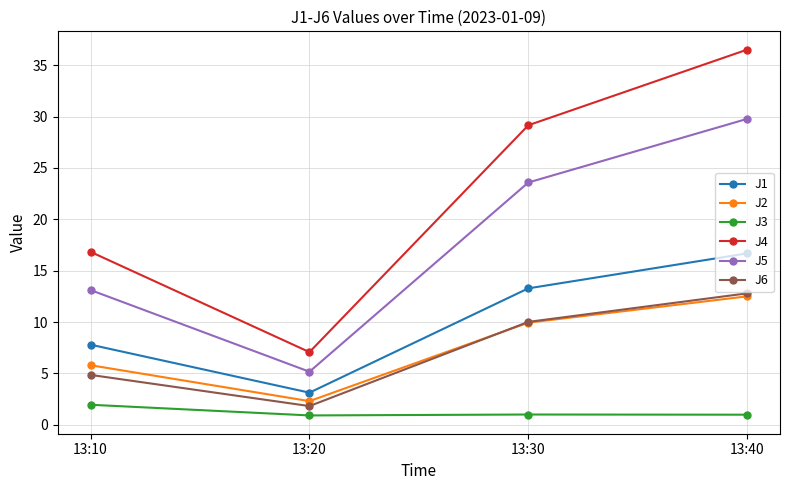

Rank the categories by J6 value from highest to lowest.

13:40, 13:30, 13:10, 13:20